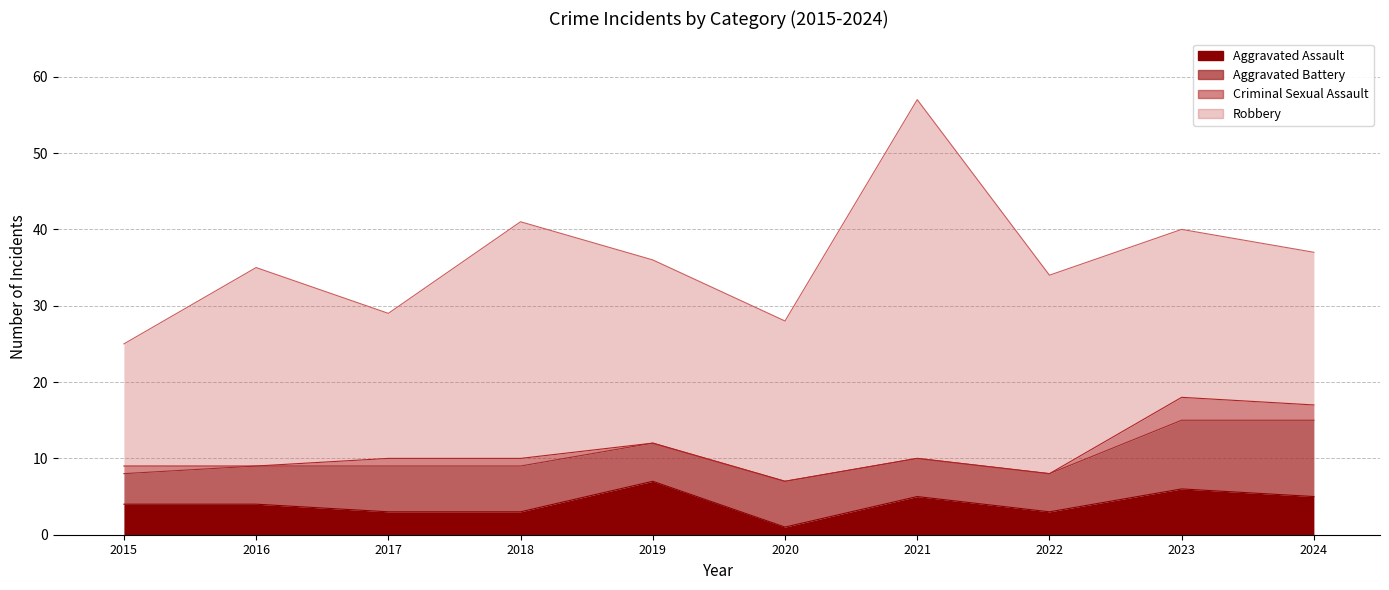

What is the total value across all series at 2016?

35